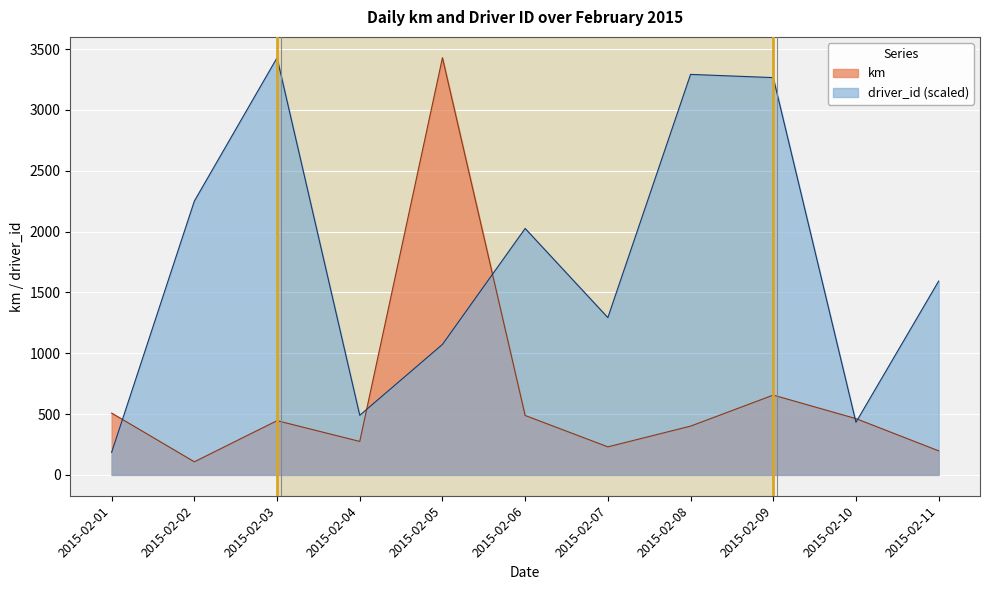

Between which two adjacent categories do driver_id and km first intersect?

2015-02-01 and 2015-02-02